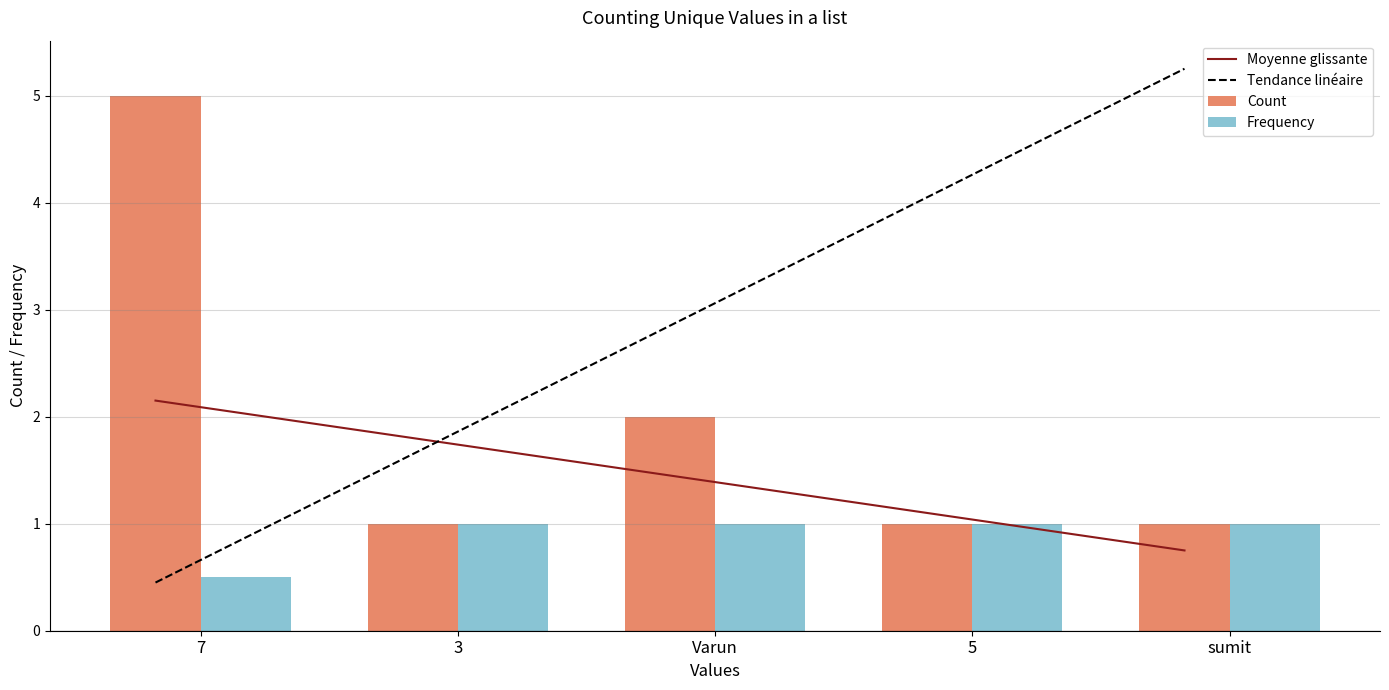

What is the difference between the maximum and minimum values in the Frequency series?

0.5